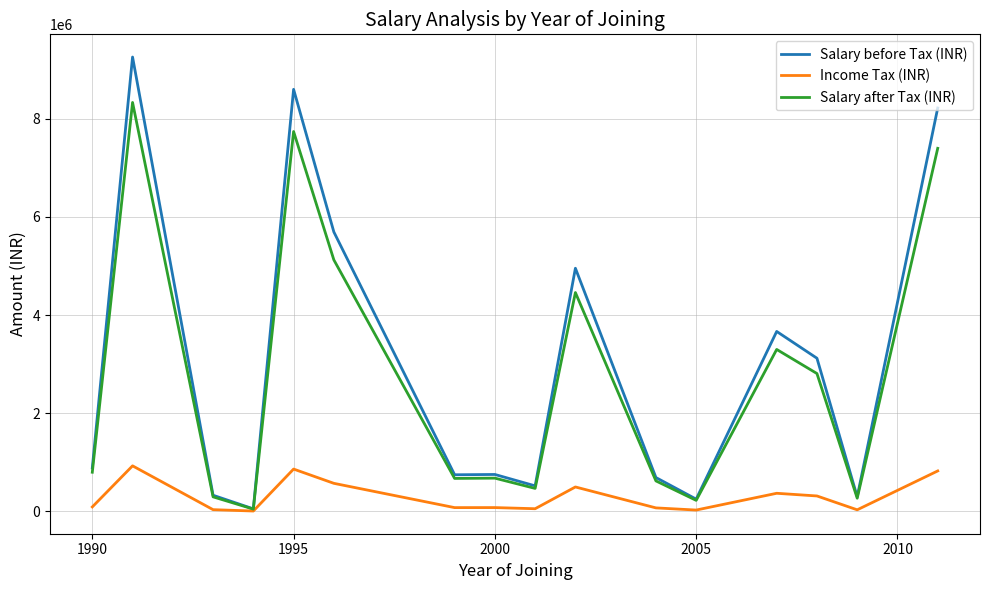

What are all the series names shown in the legend?

Salary before Tax (INR), Income Tax (INR), Salary after Tax (INR)